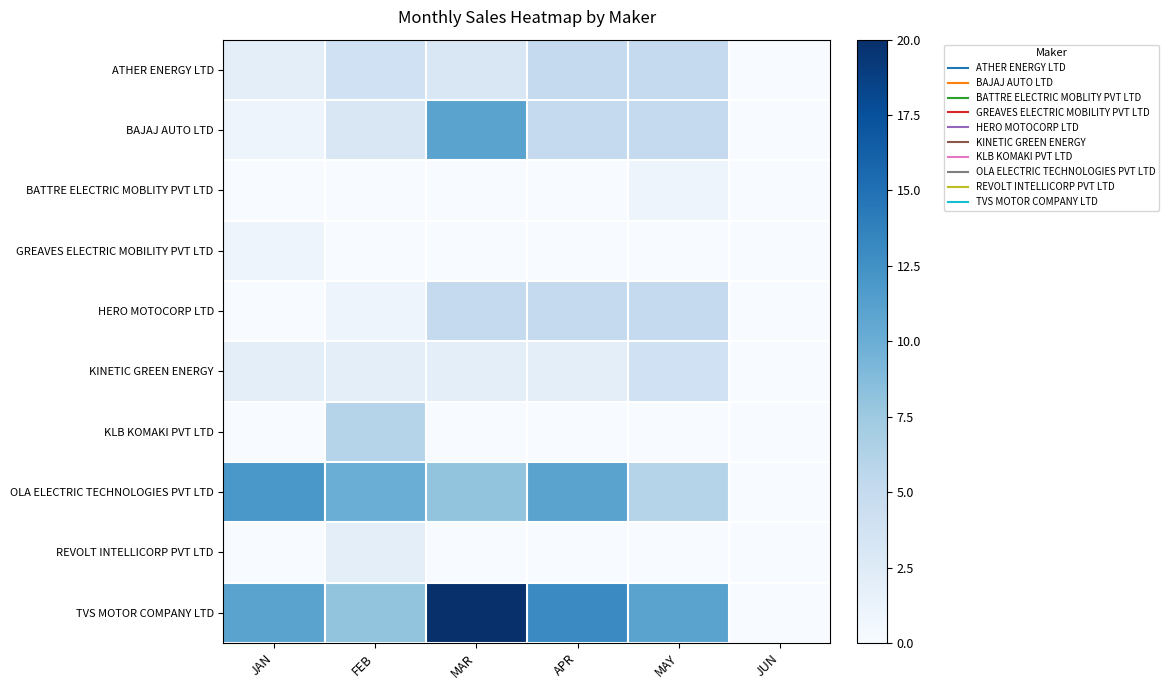

List the series in order of their peak value, lowest first.

BATTRE ELECTRIC MOBLITY PVT LTD, GREAVES ELECTRIC MOBILITY PVT LTD, REVOLT INTELLICORP PVT LTD, KINETIC GREEN ENERGY, ATHER ENERGY LTD, HERO MOTOCORP LTD, KLB KOMAKI PVT LTD, BAJAJ AUTO LTD, OLA ELECTRIC TECHNOLOGIES PVT LTD, TVS MOTOR COMPANY LTD